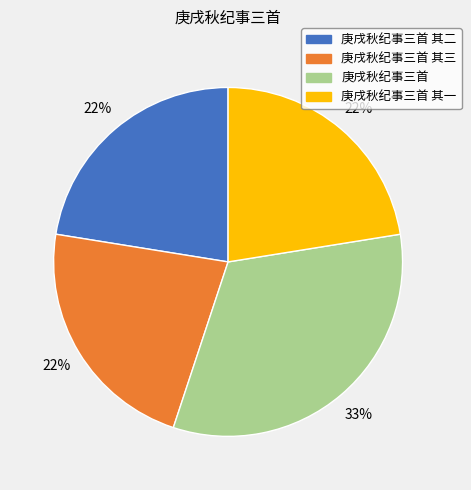

To the nearest percent, what is the average slice percentage?

25%